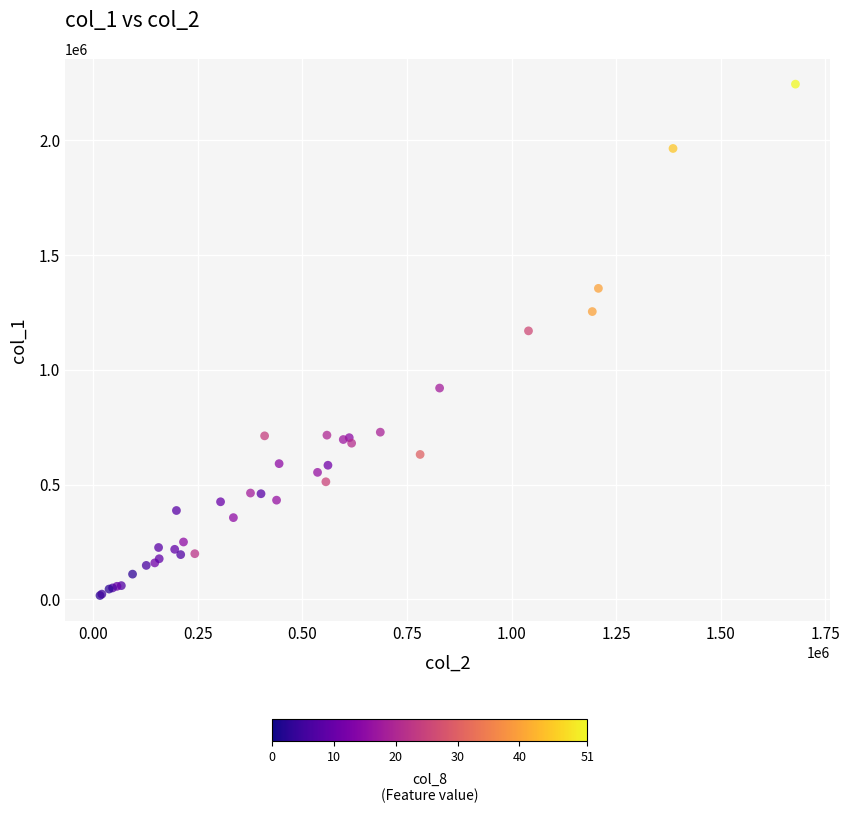

What Y value in the scatter plot is closest to 1130000?

1169000